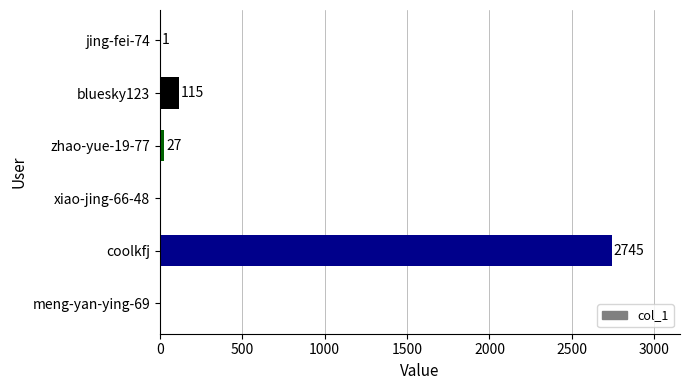

Reading bottom to top, list all the values displayed in this chart.

meng-yan-ying-69=0	coolkfj=2745	xiao-jing-66-48=0	zhao-yue-19-77=27	bluesky123=115	jing-fei-74=1